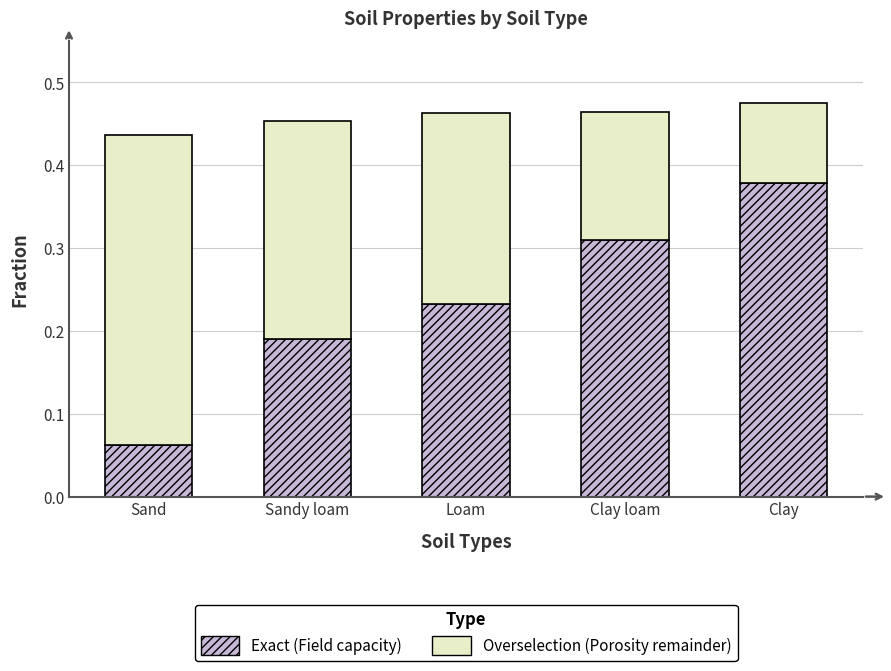

What is the total value across all series at Sandy loam?

0.5